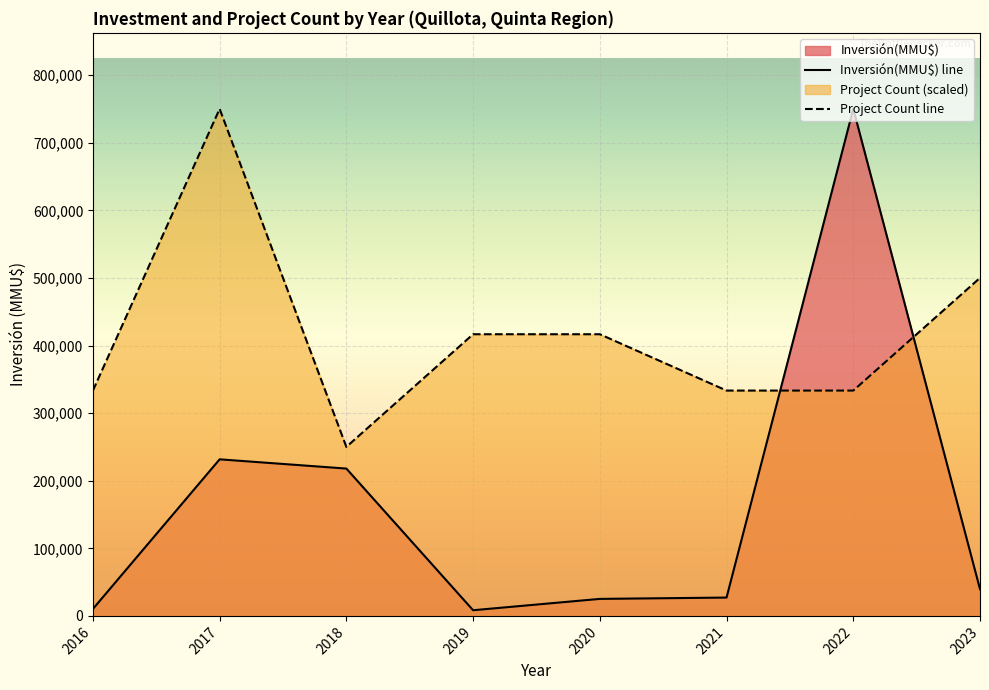

Where do Inversión(MMU$) line and Project Count line first cross each other?

2021 and 2022